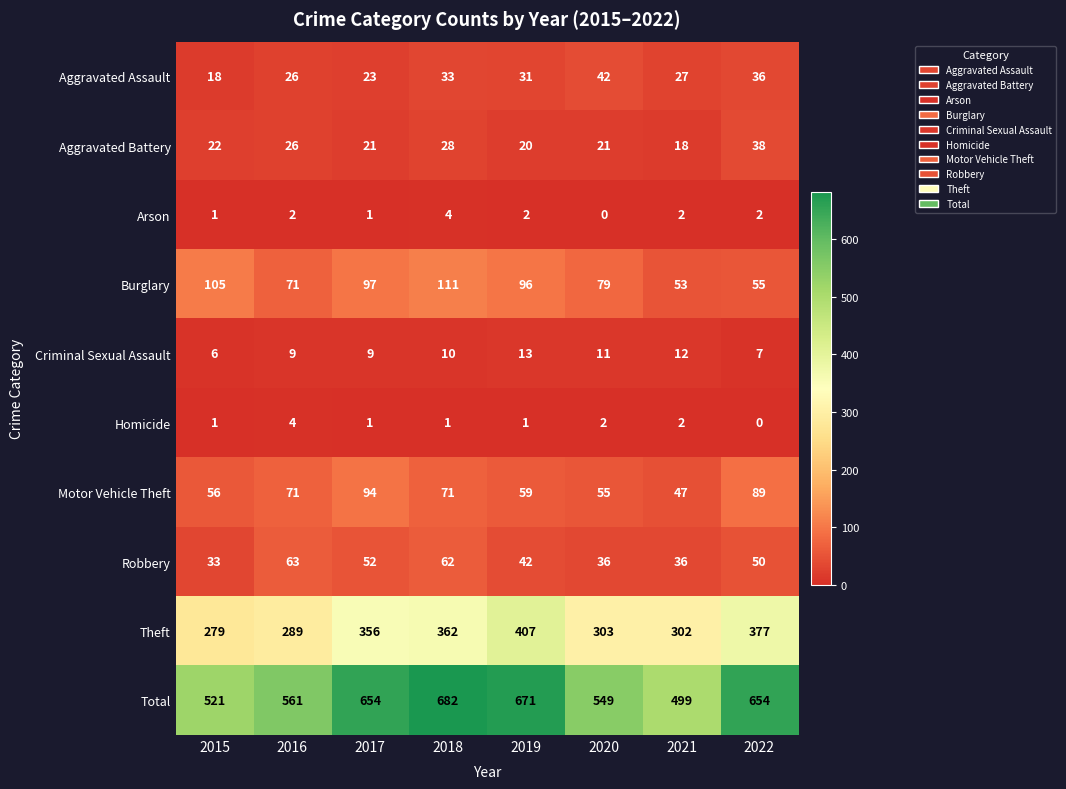

How many data points does each series have?

8